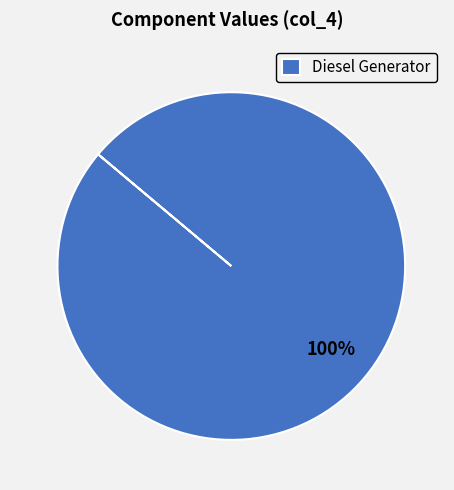

Rank the categories by value from lowest to highest.

Diesel Generator